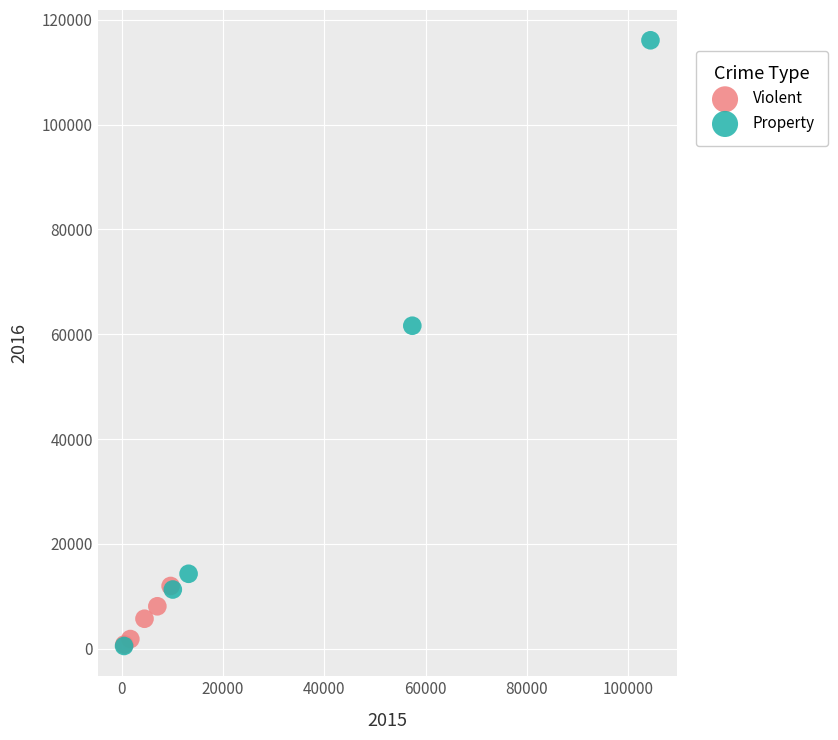

Which series has the widest spread of Y values?

Property